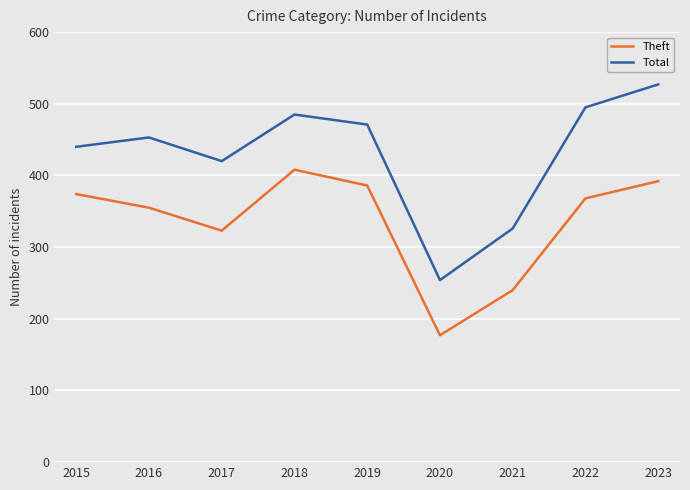

What is the total value across all series at 2023?

919